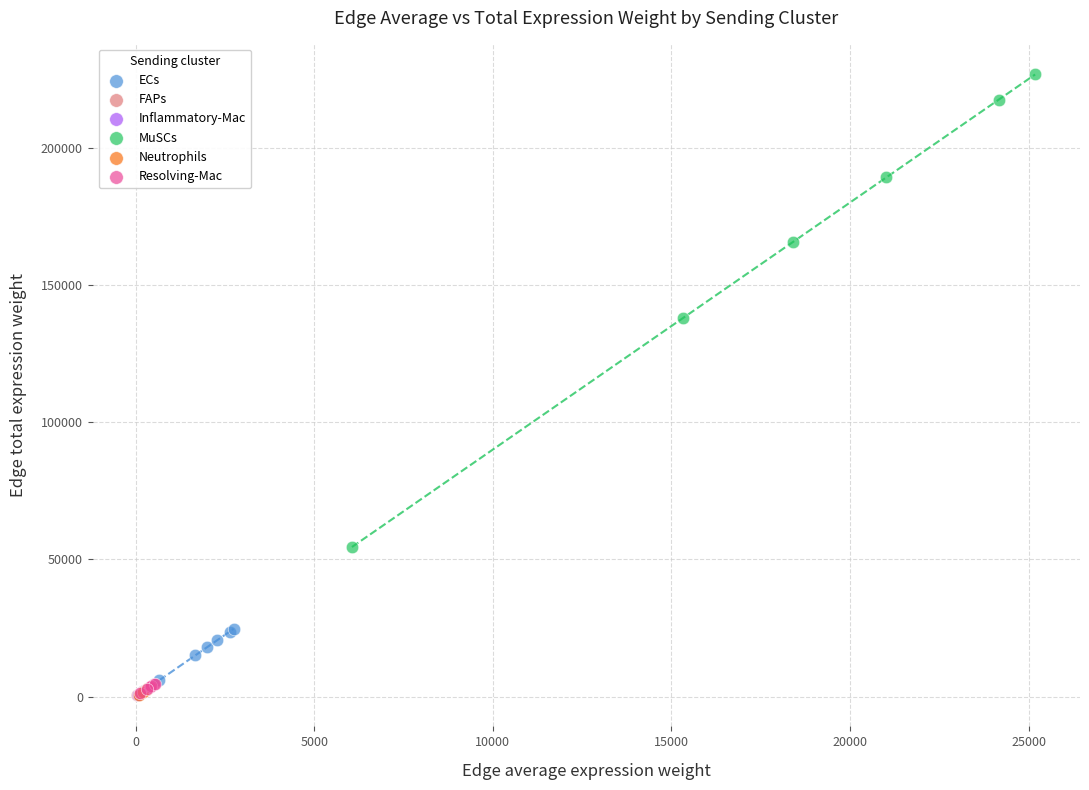

Which series reaches the maximum Y coordinate?

MuSCs